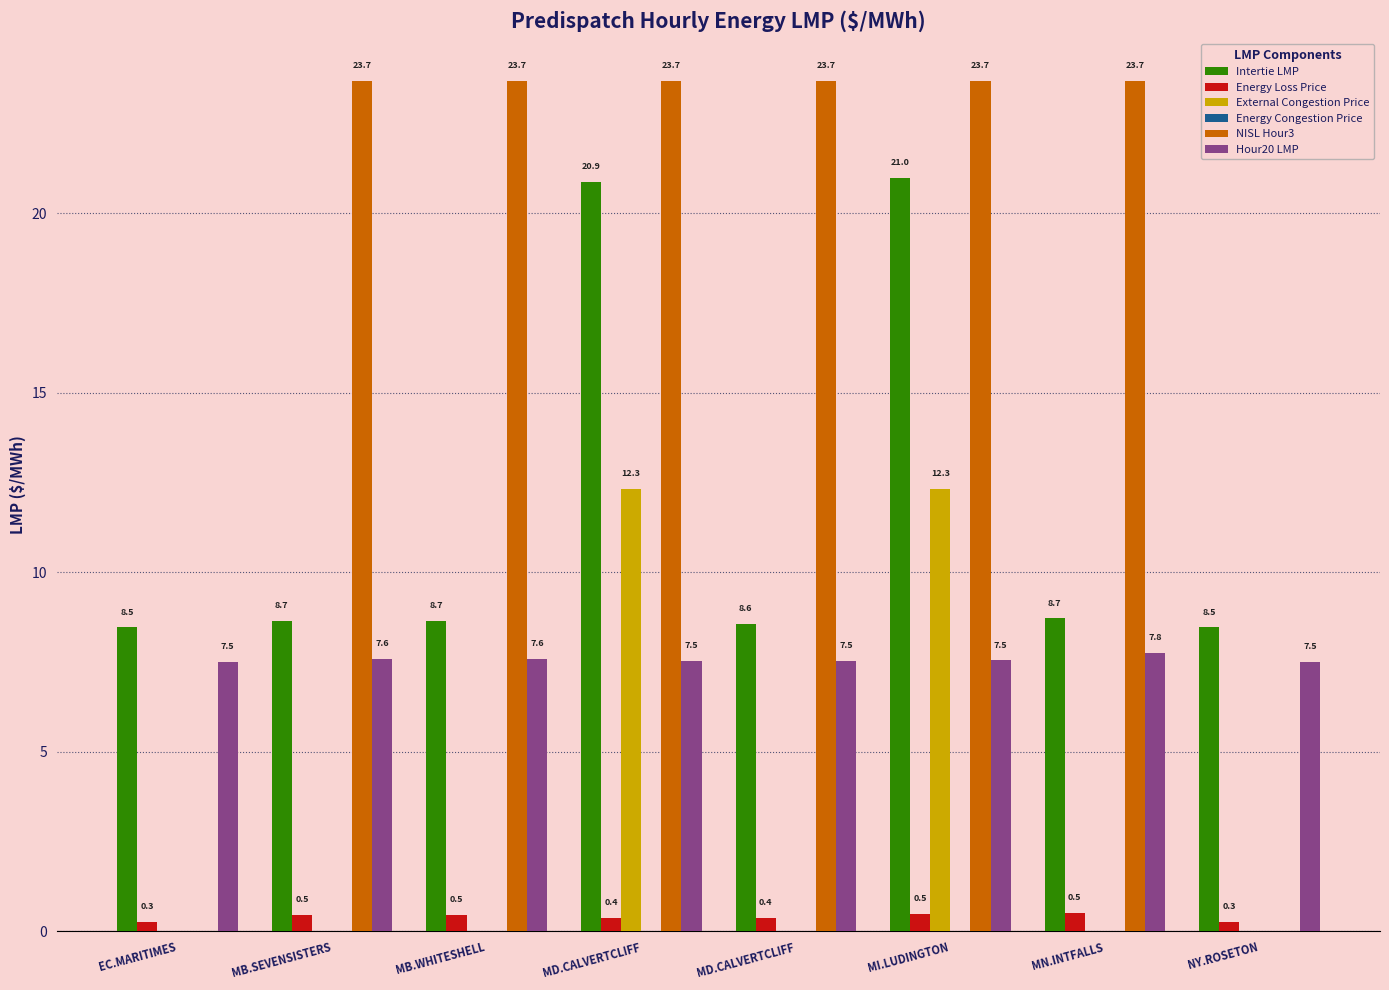

How many groups of bars are there?

8